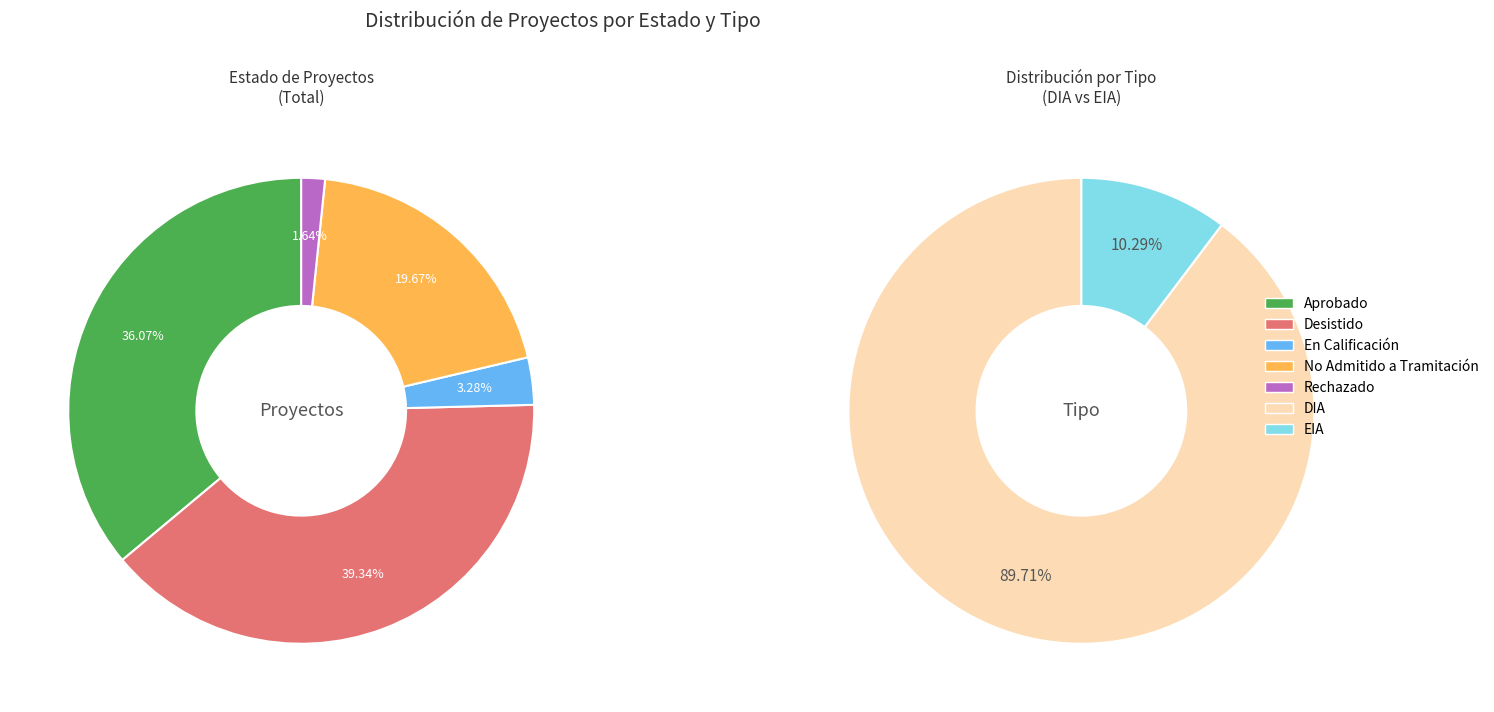

To the nearest percent, what percentage of the pie is No Admitido a Tramitación?

20%